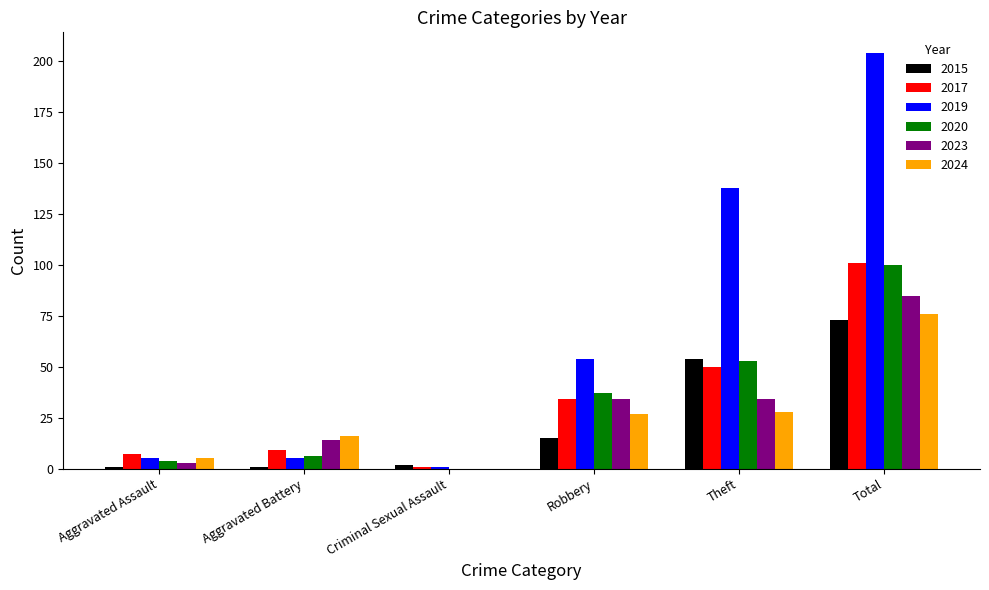

What is the total value across all series at Criminal Sexual Assault?

4